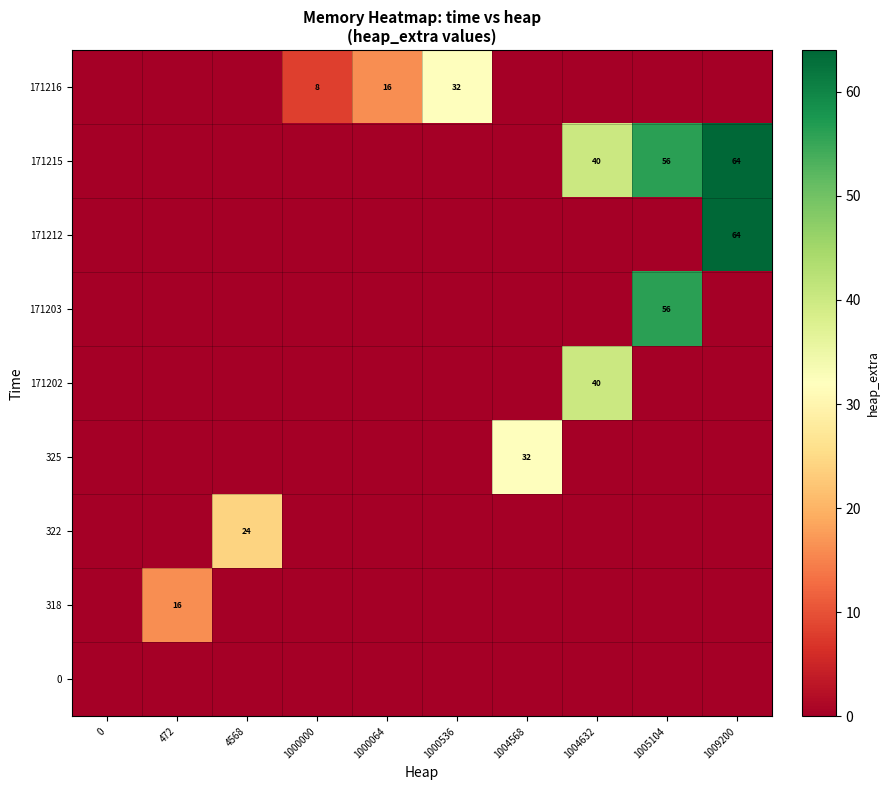

The 171216 series shows 8 at 1000000. True or false?

True